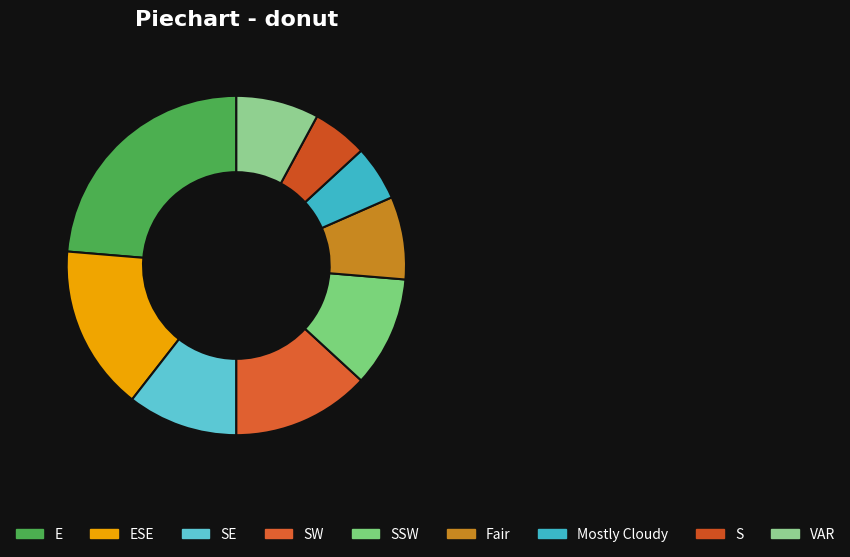

How many slices are in this pie chart?

9